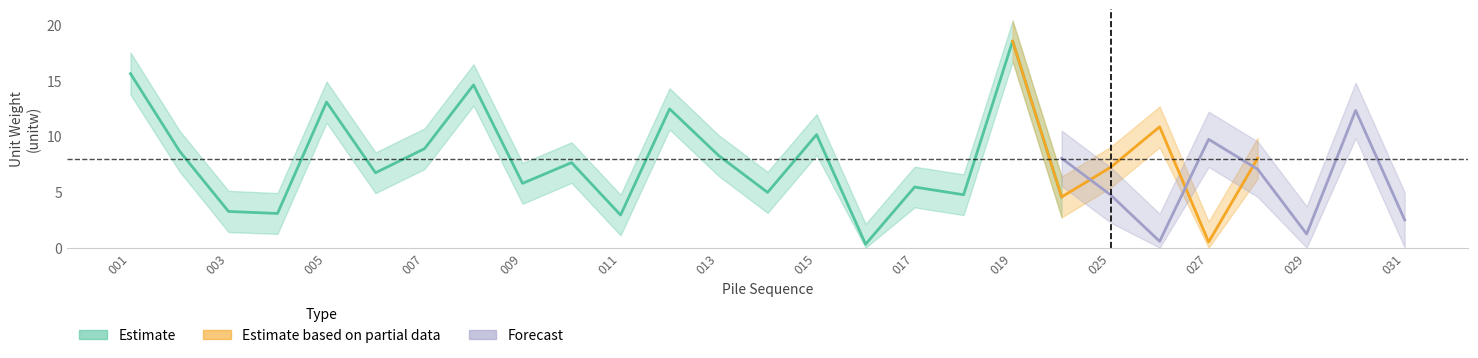

Between 011 and 009, which is larger?

009